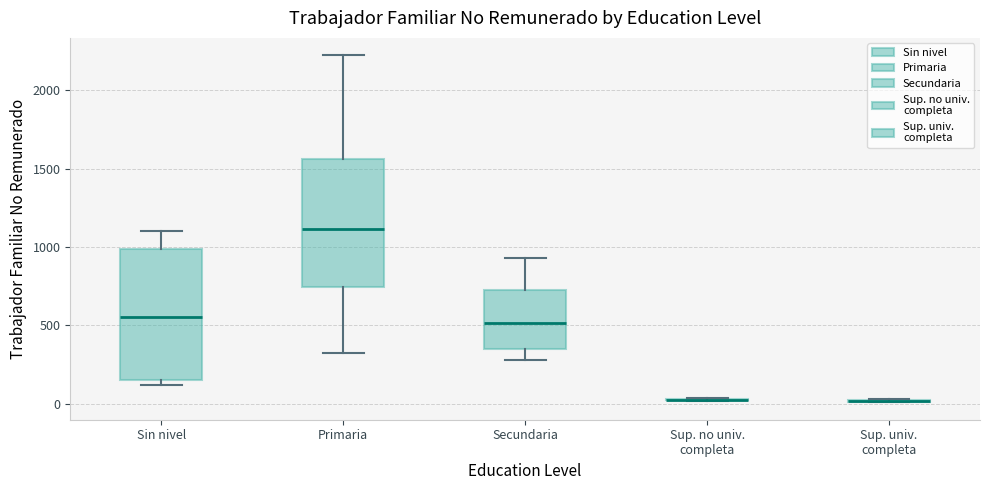

Reading left to right, read every box against the y-axis: the position of its median line, the range the box covers, and the ends of its whiskers. The values are not printed on the chart, so give them approximately, as read against the axis.

Sin nivel: median 550, box 150 to 1000, whiskers 100 to 1100
Primaria: median 1100, box 750 to 1550, whiskers 300 to 2250
Secundaria: median 500, box 350 to 700, whiskers 300 to 950
Sup. no univ. completa: box collapsed to a line at 50, whiskers 0 to 50
Sup. univ. completa: box collapsed to a line at 0, whiskers 0 to 50